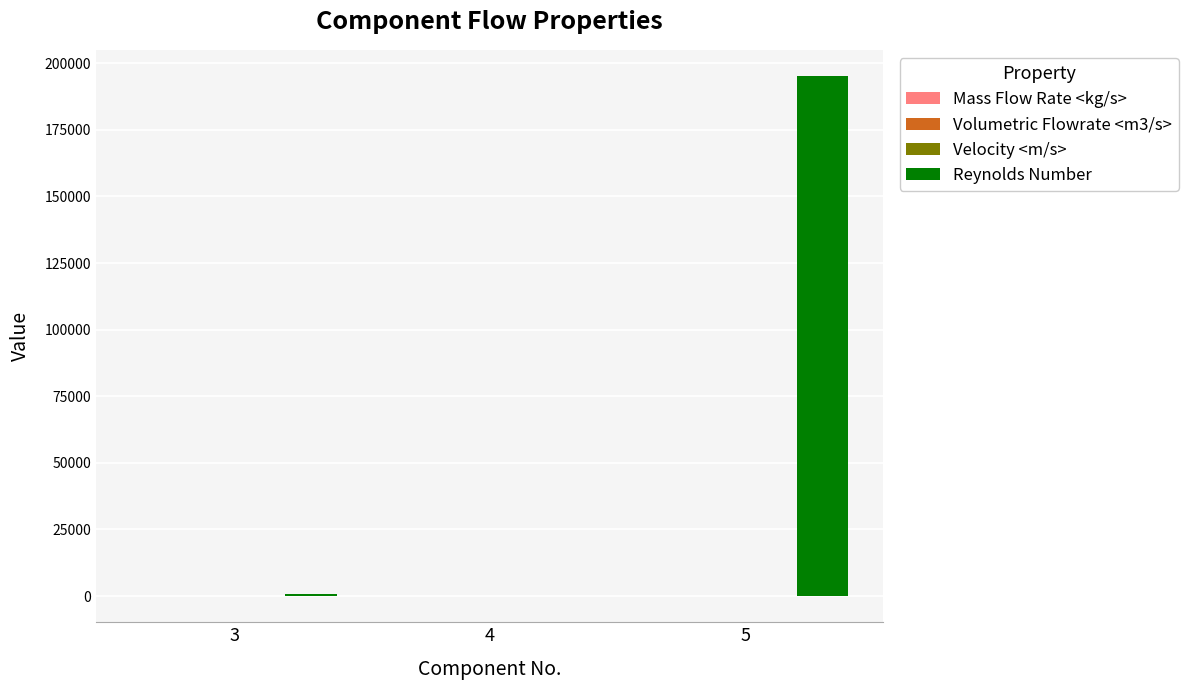

Which series changed the most between 3 and 5?

Reynolds Number